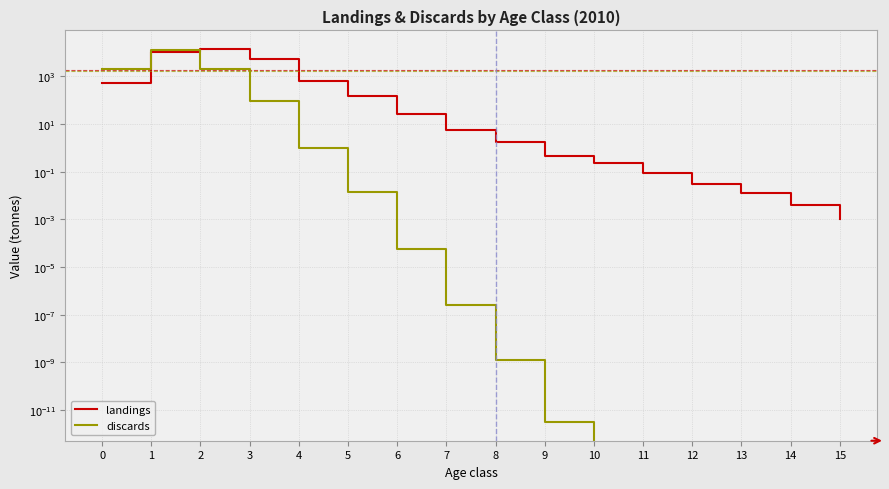

What is the difference between the maximum and minimum values in the landings series?

13963.3